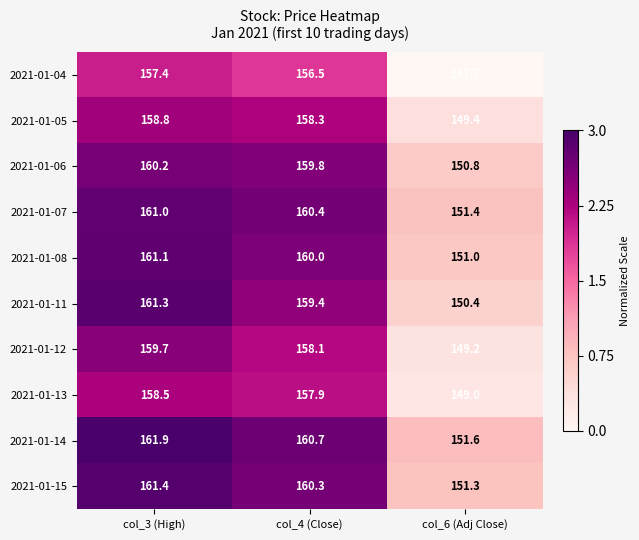

Reading left to right, transcribe all the data shown in this chart.

2021-01-04: col_3 (High)=157.4	col_4 (Close)=156.5	col_6 (Adj Close)=147.7
2021-01-05: col_3 (High)=158.8	col_4 (Close)=158.3	col_6 (Adj Close)=149.4
2021-01-06: col_3 (High)=160.2	col_4 (Close)=159.8	col_6 (Adj Close)=150.8
2021-01-07: col_3 (High)=161.0	col_4 (Close)=160.4	col_6 (Adj Close)=151.4
2021-01-08: col_3 (High)=161.1	col_4 (Close)=160.0	col_6 (Adj Close)=151.0
2021-01-11: col_3 (High)=161.3	col_4 (Close)=159.4	col_6 (Adj Close)=150.4
2021-01-12: col_3 (High)=159.7	col_4 (Close)=158.1	col_6 (Adj Close)=149.2
2021-01-13: col_3 (High)=158.5	col_4 (Close)=157.9	col_6 (Adj Close)=149.0
2021-01-14: col_3 (High)=161.9	col_4 (Close)=160.7	col_6 (Adj Close)=151.6
2021-01-15: col_3 (High)=161.4	col_4 (Close)=160.3	col_6 (Adj Close)=151.3